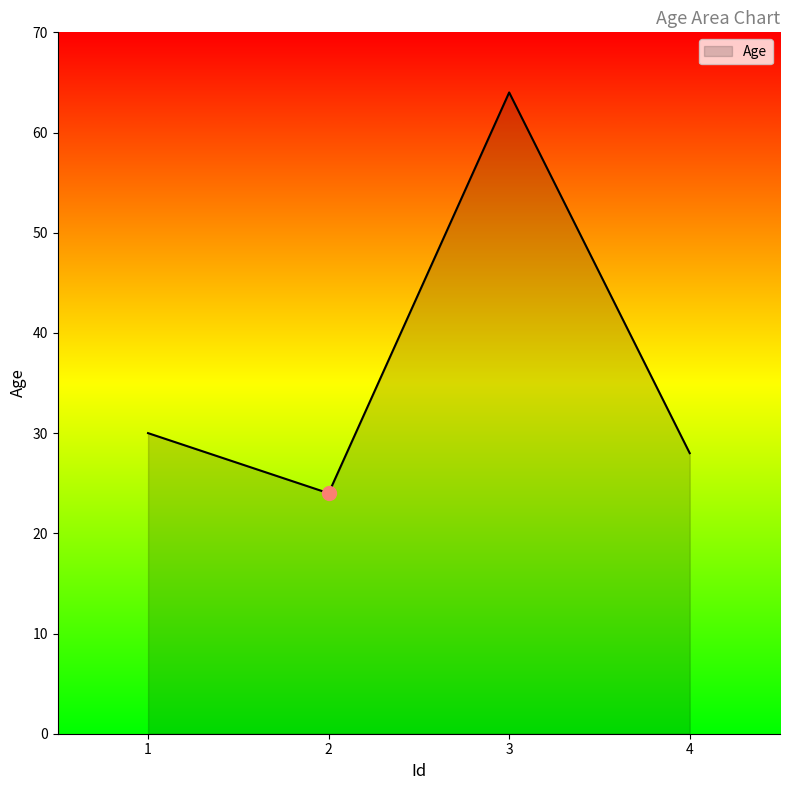

List the labels in order of value, smallest first.

2, 4, 1, 3